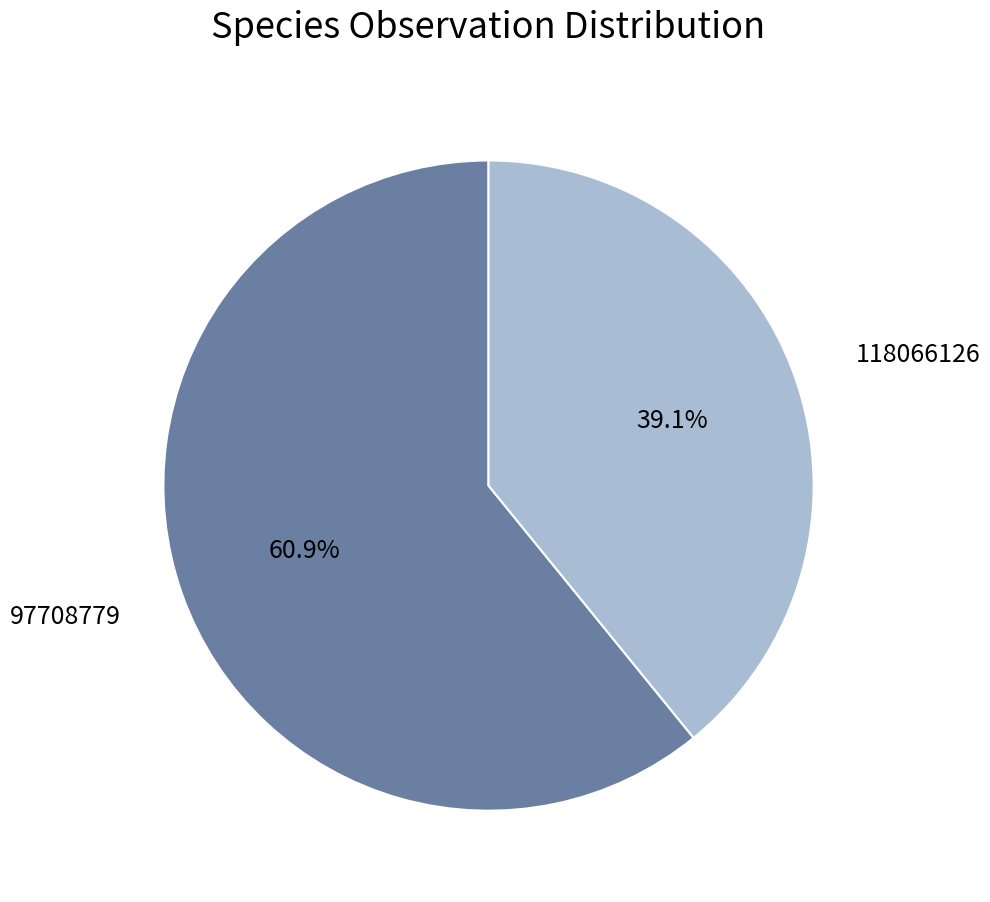

Does any single category account for the majority?

Yes